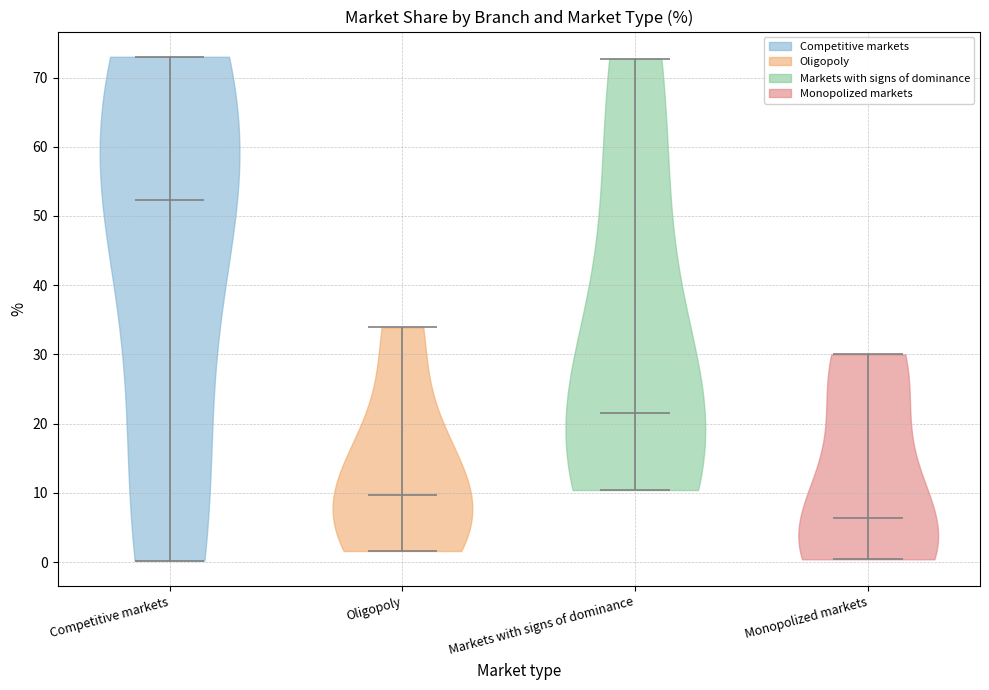

What is the highest point the violin for Monopolized markets reaches on the y-axis? The values are not printed on the chart, so give them approximately, as read against the axis.

30